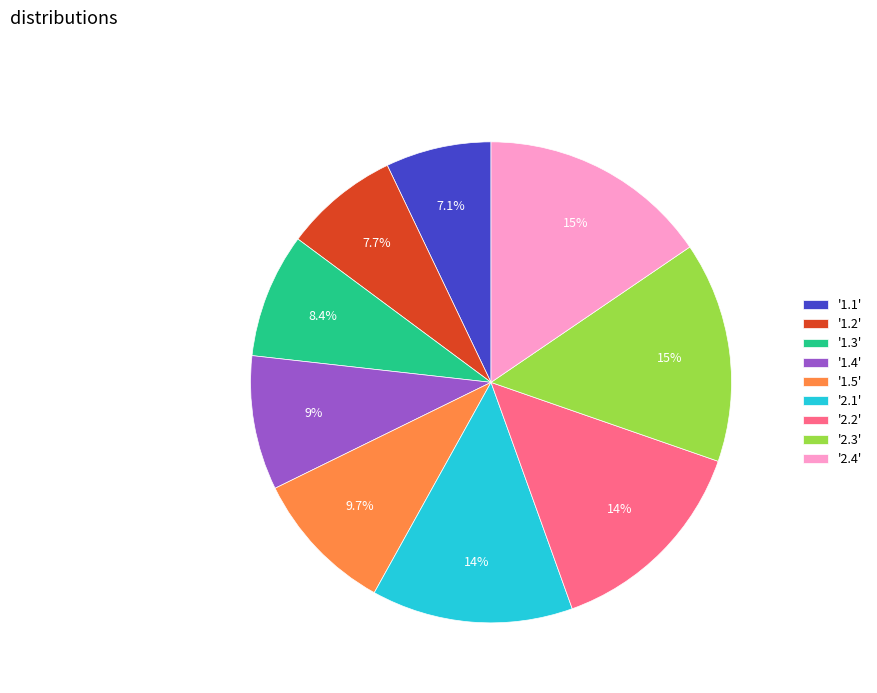

Rank the categories by value from lowest to highest.

'1.1', '1.2', '1.3', '1.4', '1.5', '2.1', '2.2', '2.3', '2.4'